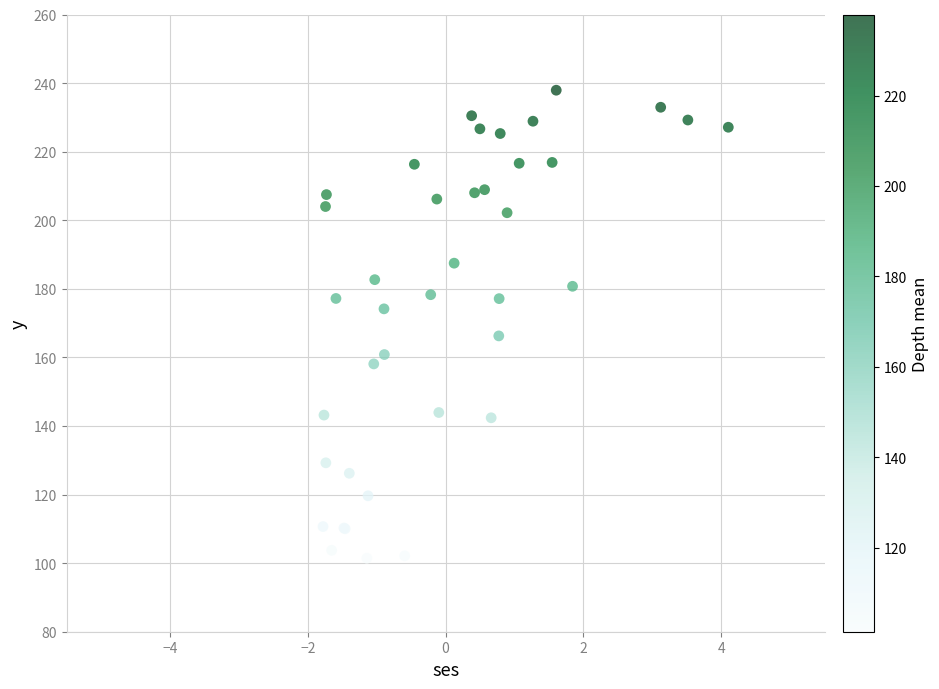

What Y value in the scatter plot is closest to 169?

166.3